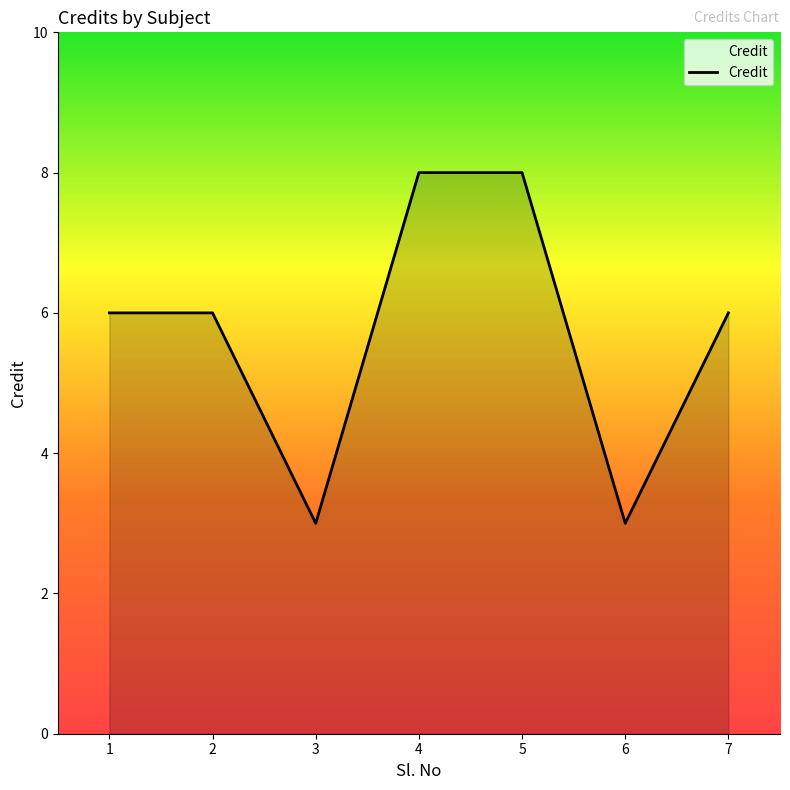

What is the greatest value displayed?

8